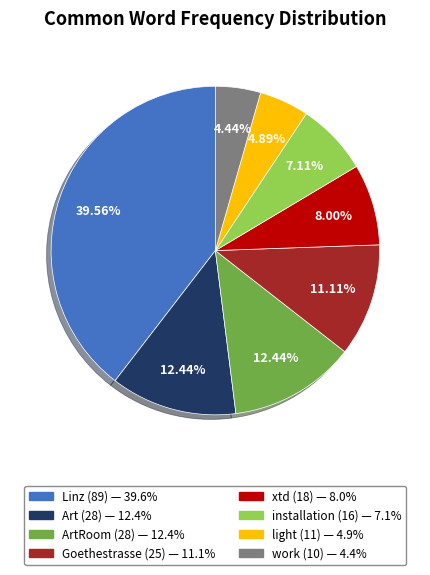

Does any single category account for the majority?

No